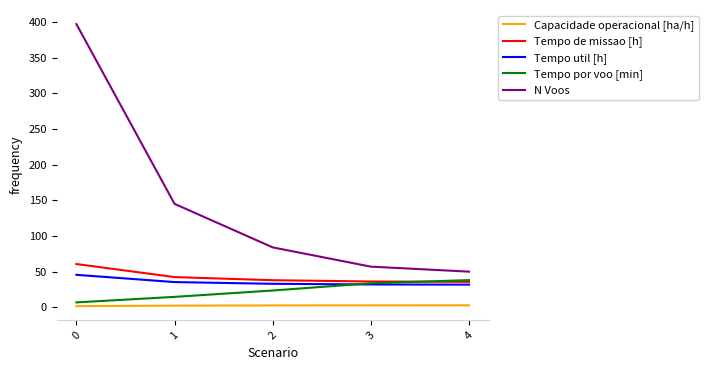

Does the chart display data point markers on the line(s)?

No